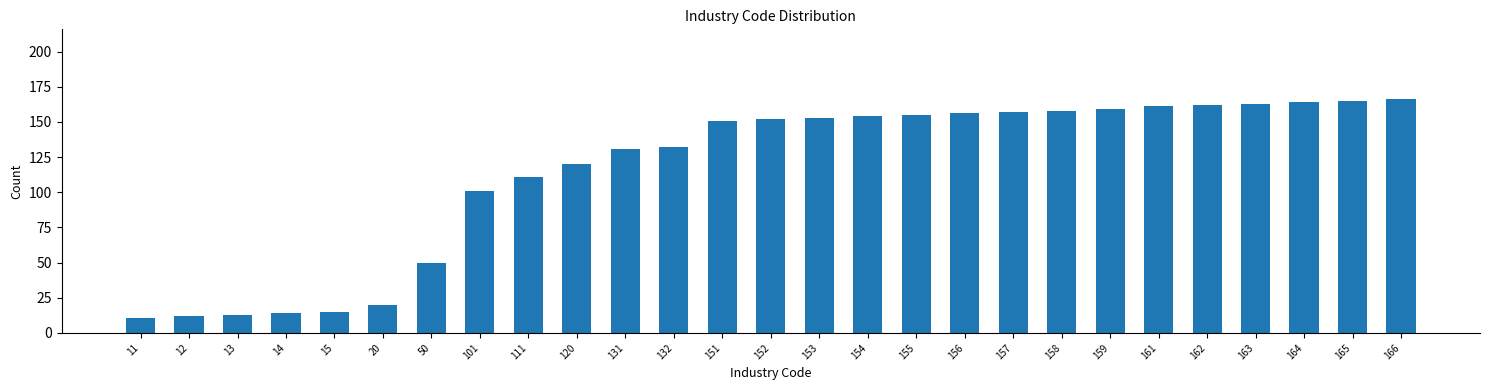

Reading left to right, transcribe all the data shown in this chart.

11=11	12=12	13=13	14=14	15=15	20=20	50=50	101=101	111=111	120=120	131=131	132=132	151=151	152=152	153=153	154=154	155=155	156=156	157=157	158=158	159=159	161=161	162=162	163=163	164=164	165=165	166=166